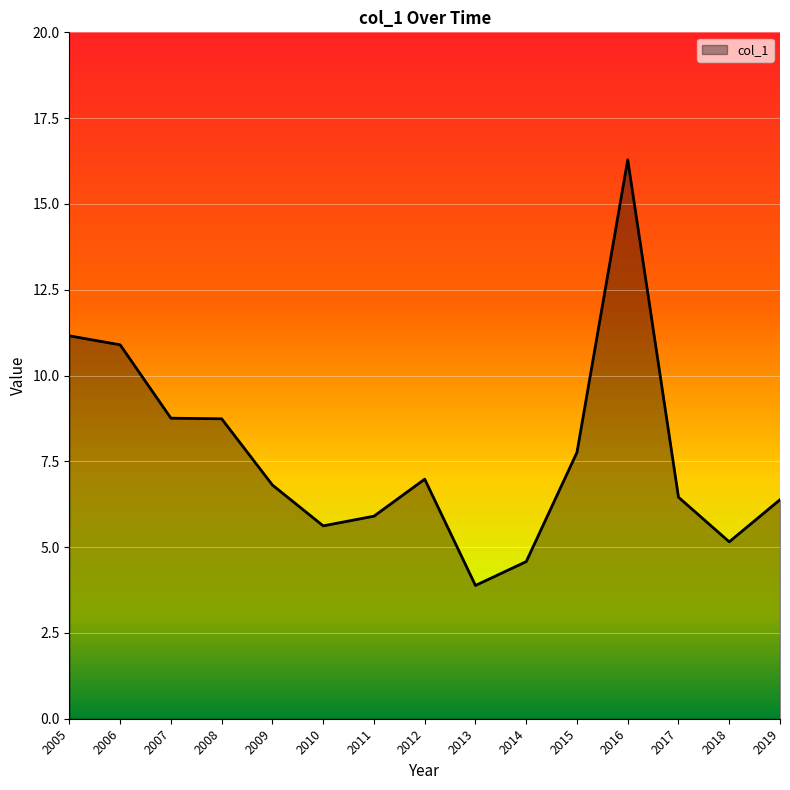

Which label corresponds to the largest value in the chart?

2016